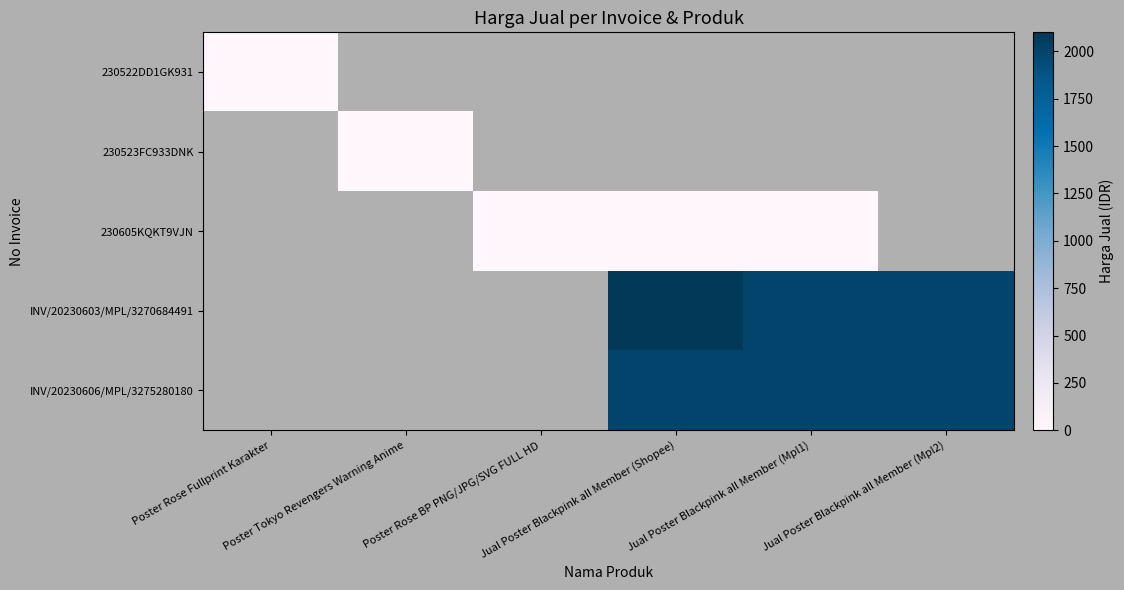

The 230605KQKT9VJN series shows 0.7 at Poster Rose BP PNG/JPG/SVG FULL HD. True or false?

False